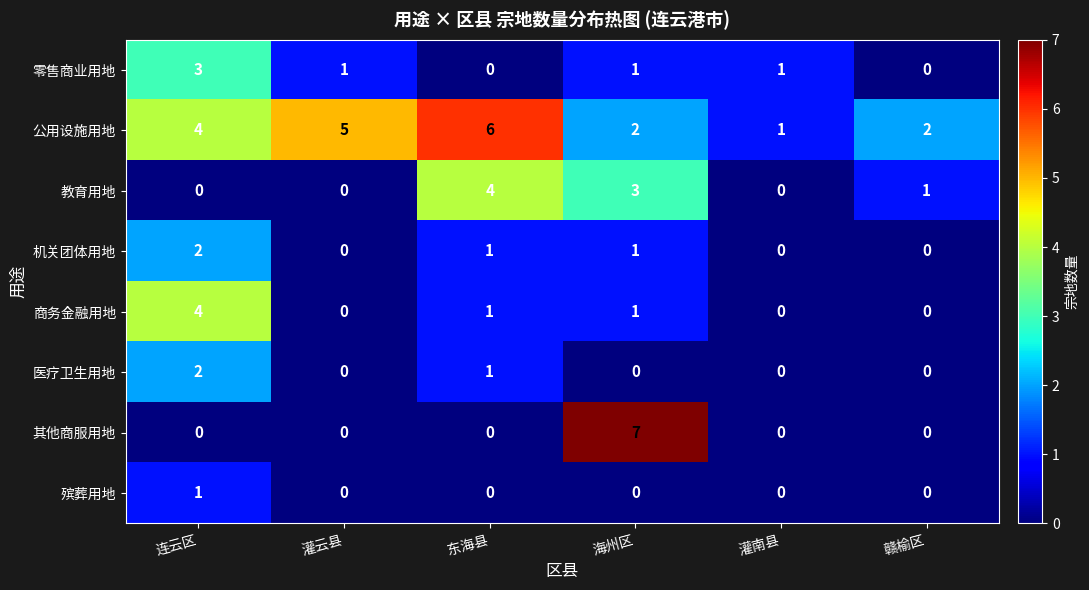

Which series changed the most between 连云区 and 赣榆区?

商务金融用地